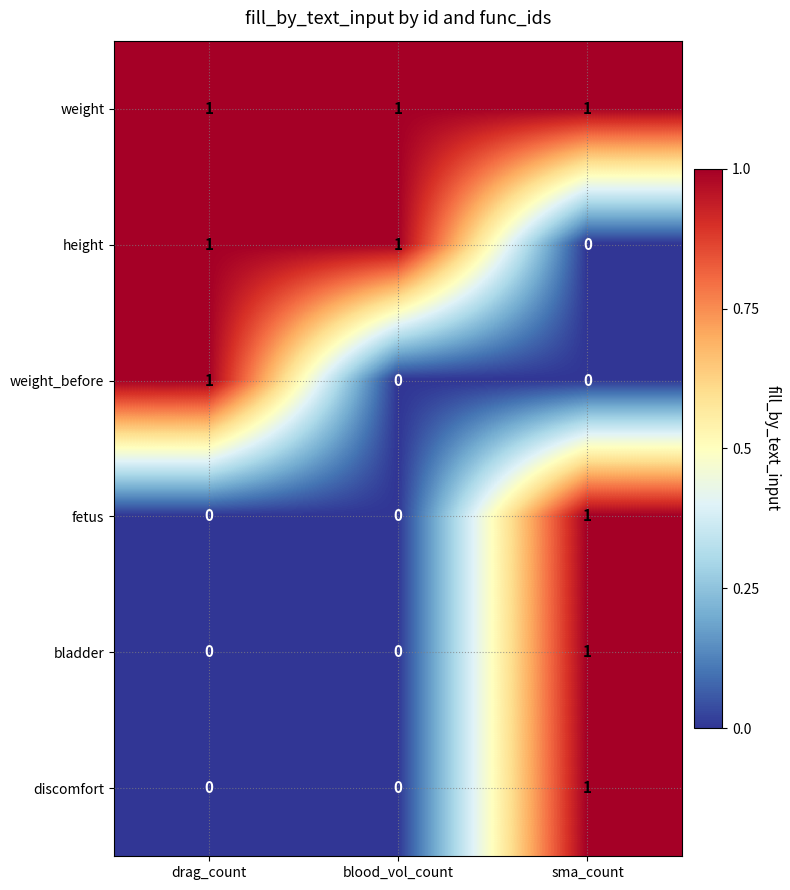

The discomfort series shows 0 at drag_count. True or false?

True